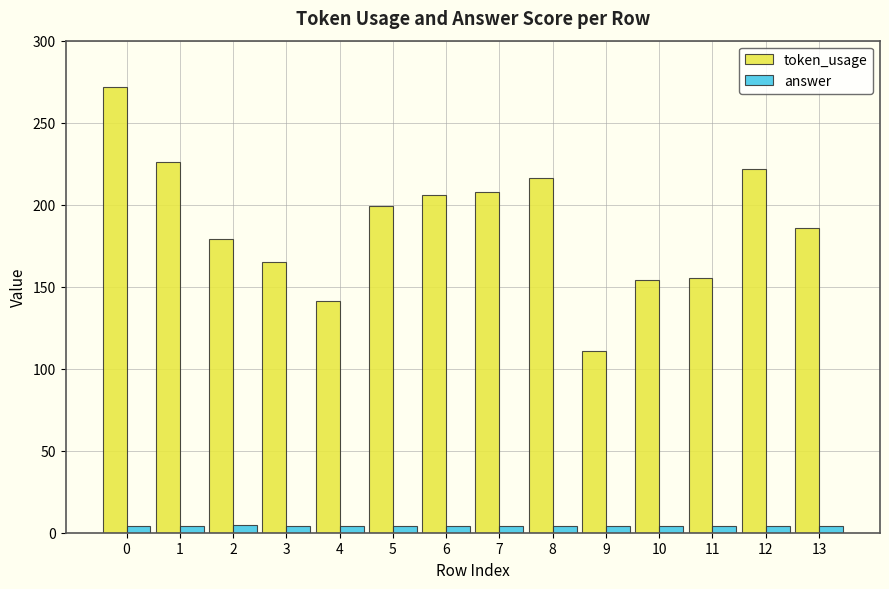

How many answer values are between 4 and 5?

14